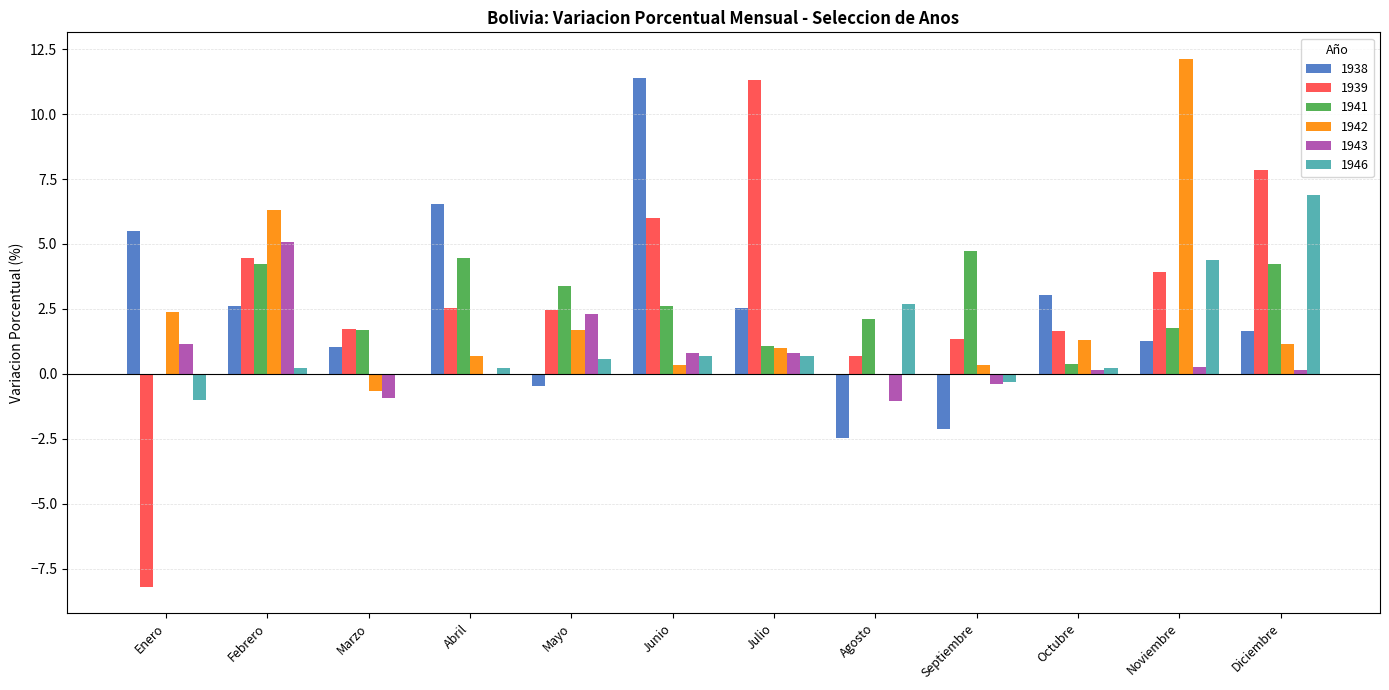

What is the total value across all series at Diciembre?

21.9